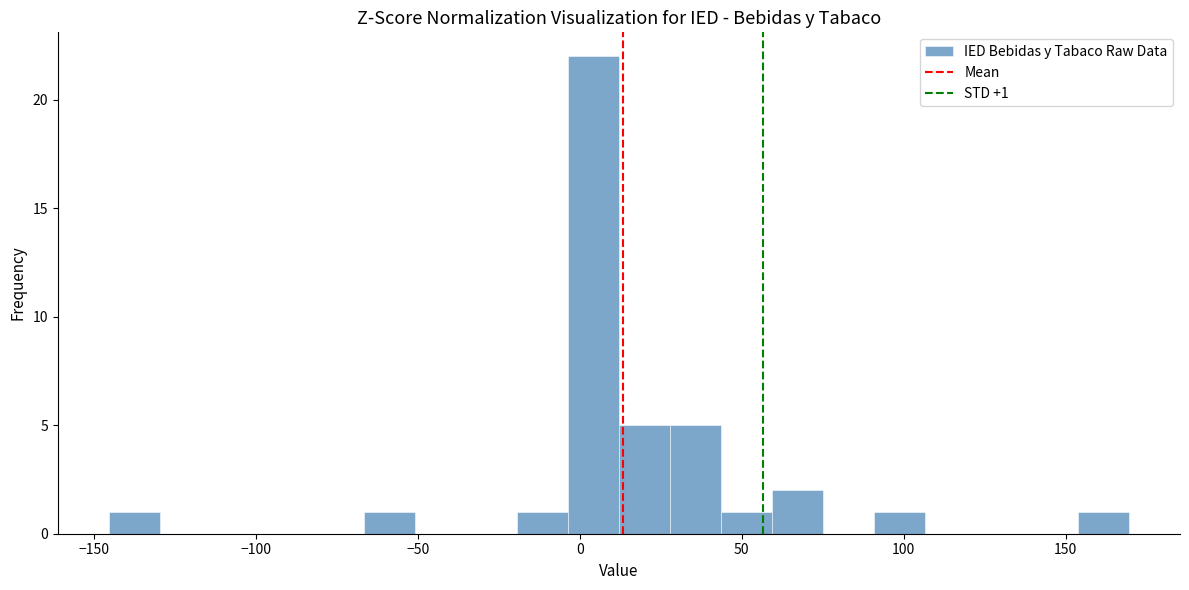

Read against the x-axis, roughly where is the centre of the tallest bar?

5